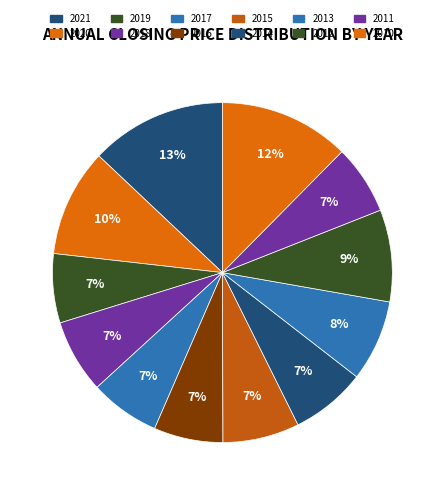

To the nearest percent, what is the difference between the largest and smallest slice percentages?

6%